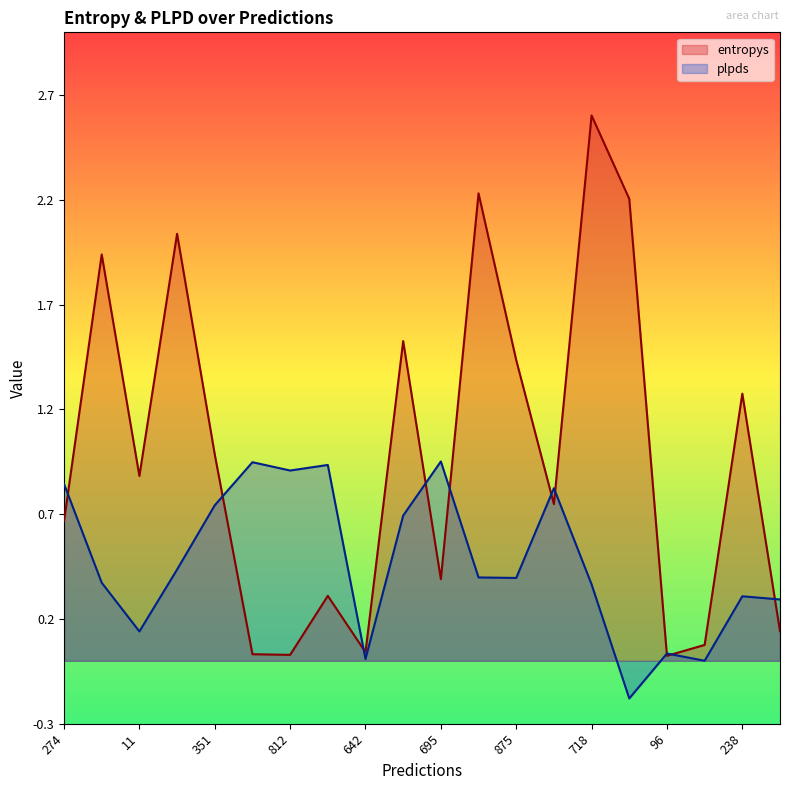

What value does the entropys series have at 238?

1.3